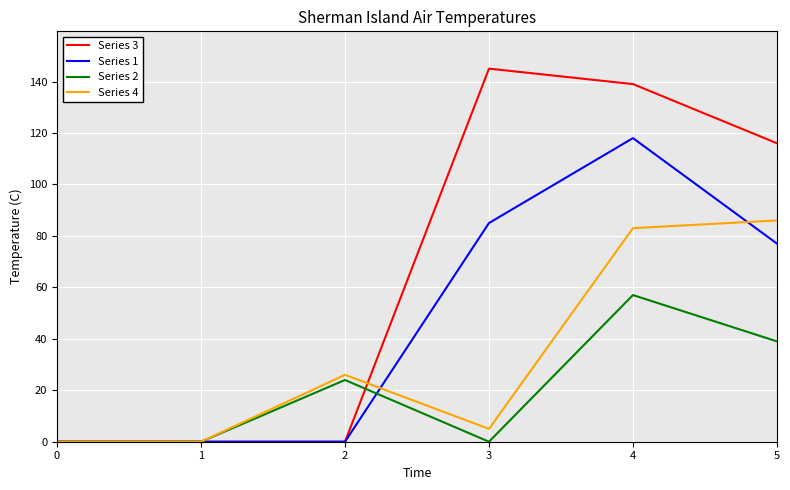

Which series changed the most between 4 and 5?

Series 1